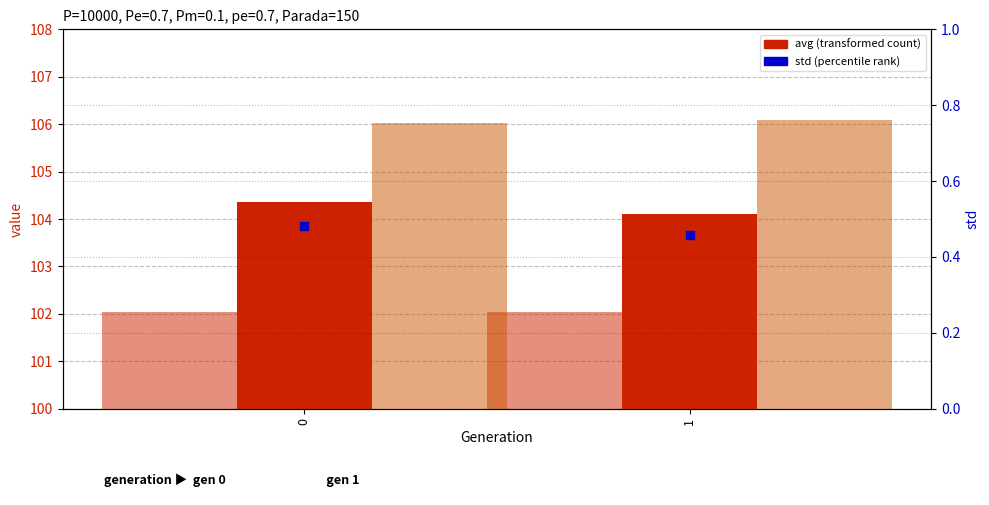

Which series reaches the maximum Y coordinate?

max